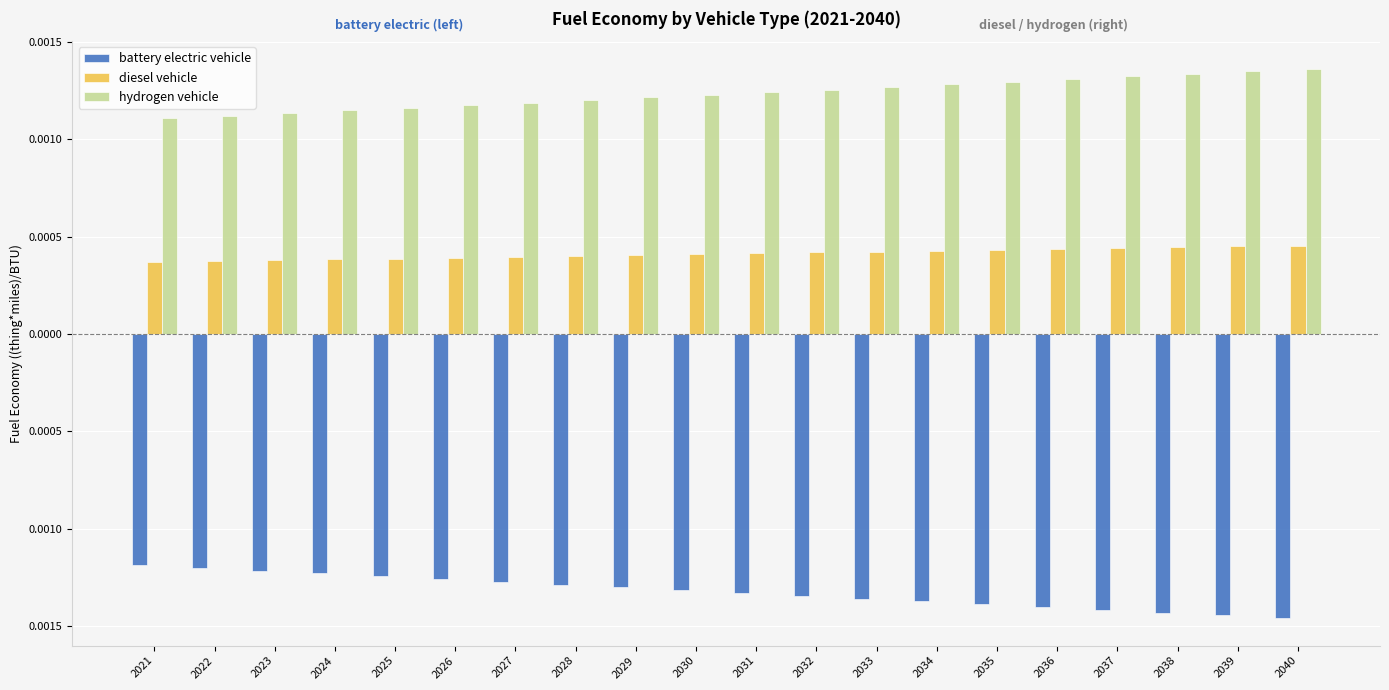

What are all the series names shown in the legend?

battery electric vehicle, diesel vehicle, hydrogen vehicle